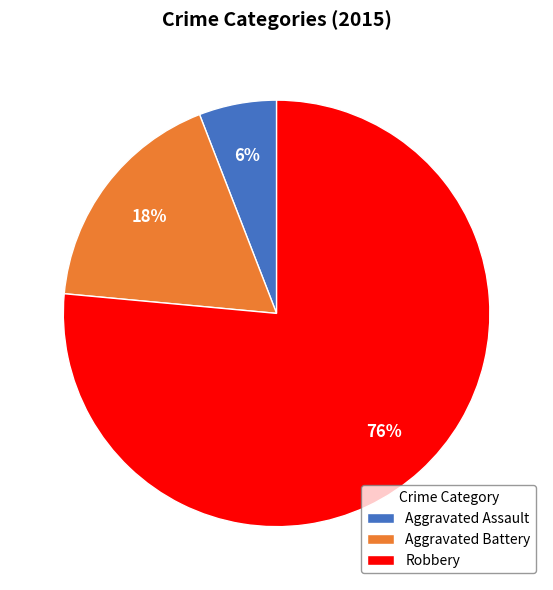

Do Aggravated Battery and Aggravated Assault together represent more than half of the pie?

No